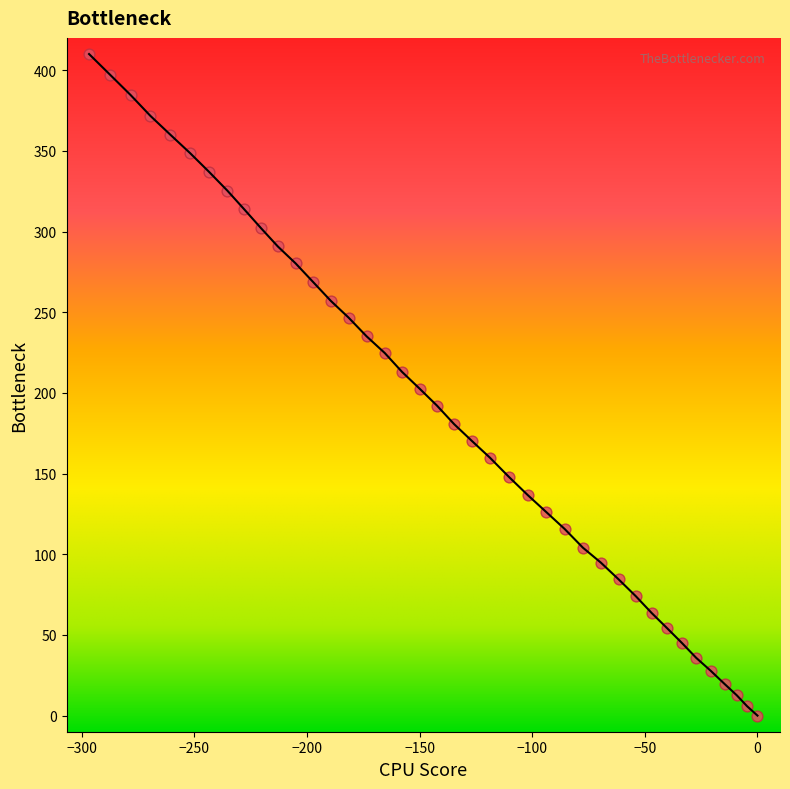

What is the range of Y values (max minus min)?

410.1